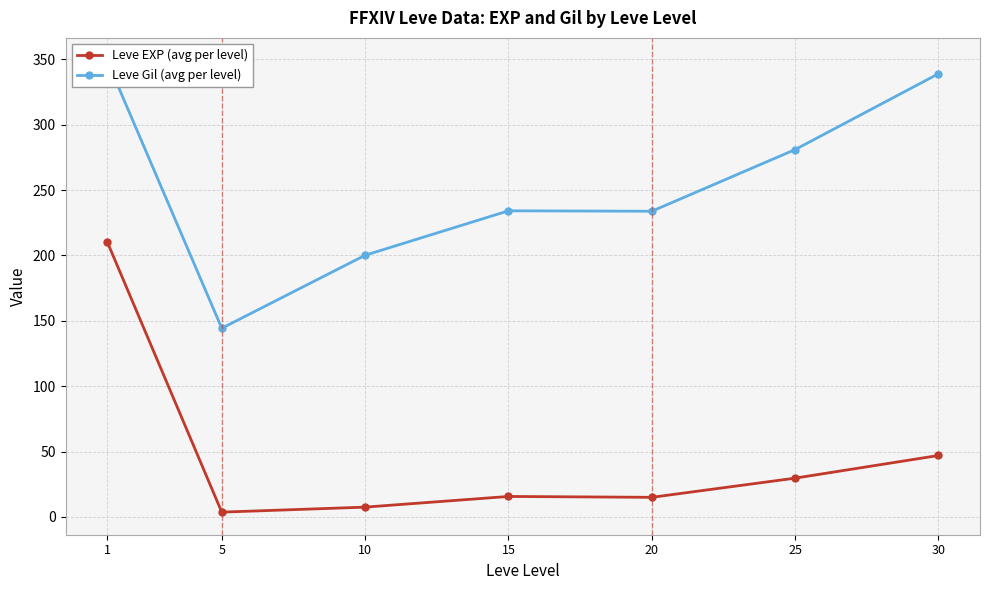

Which label corresponds to the largest value in the chart?

1